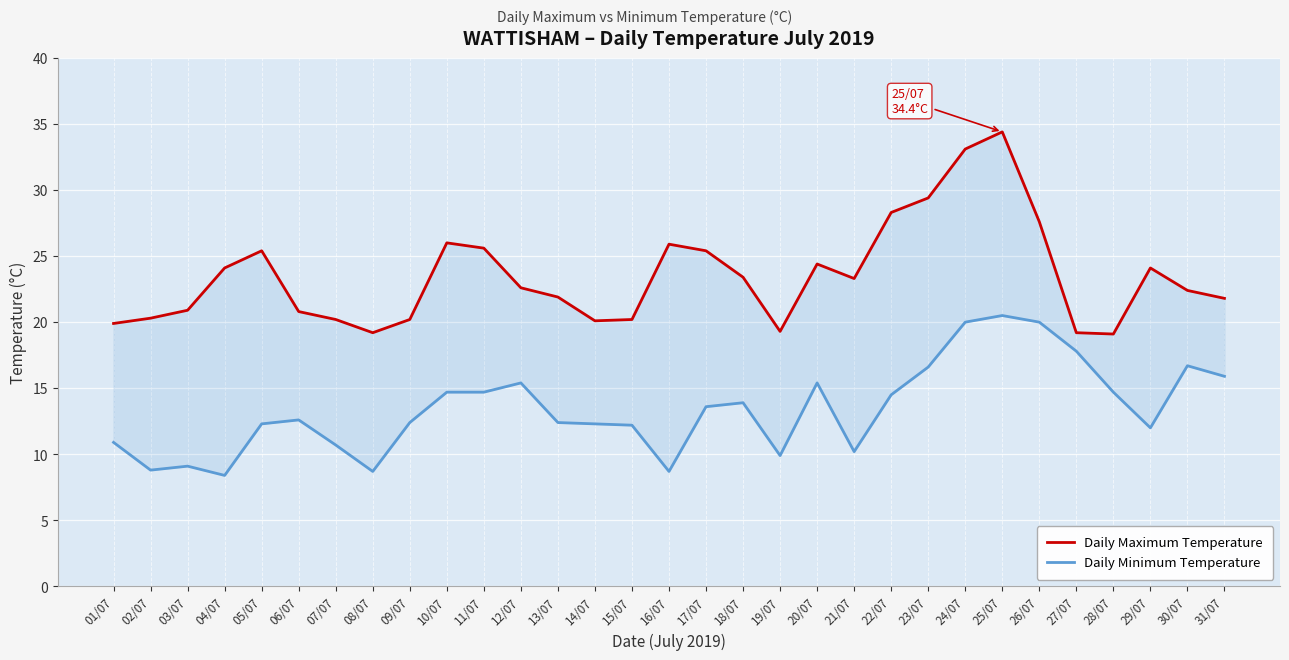

What is the label of the 20th point from the left?

20/07